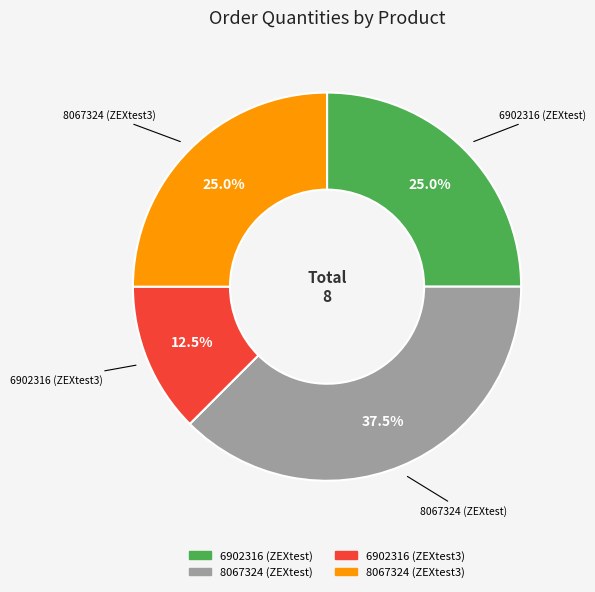

Is the sum of 8067324 (ZEXtest) and 8067324 (ZEXtest3) greater than half?

Yes